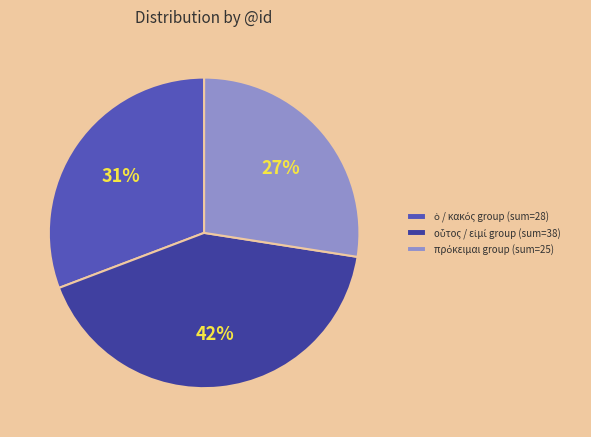

Does any single category account for the majority?

No